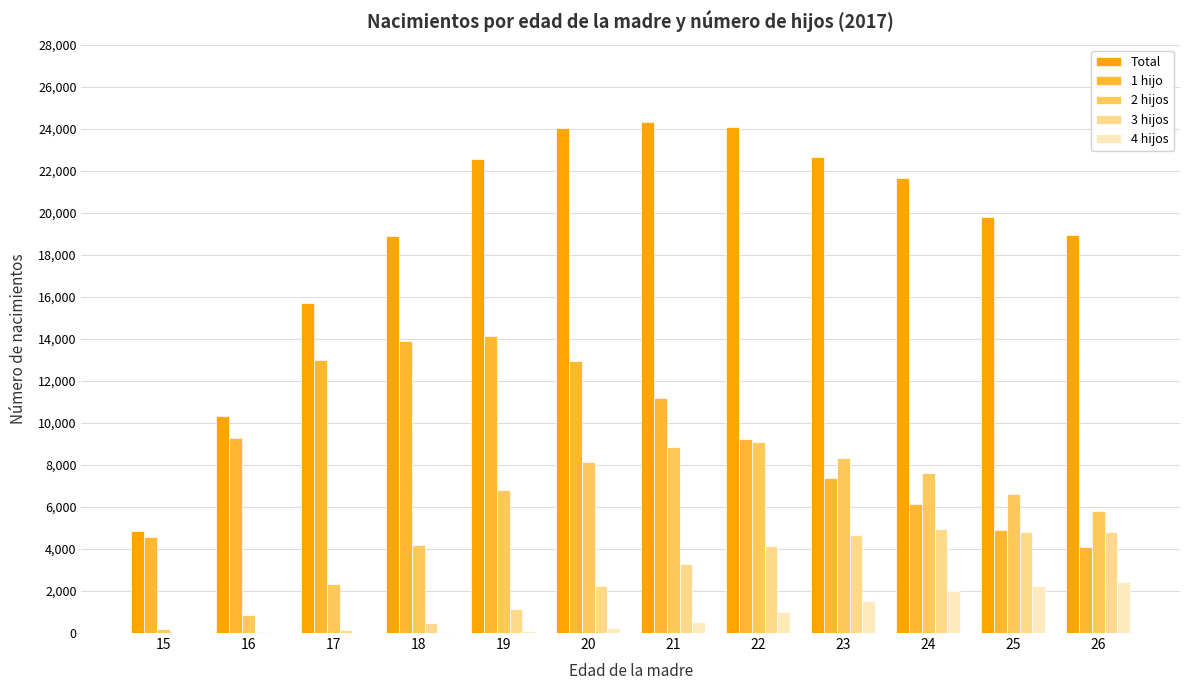

Are the bars grouped side by side (vs. stacked)?

Yes